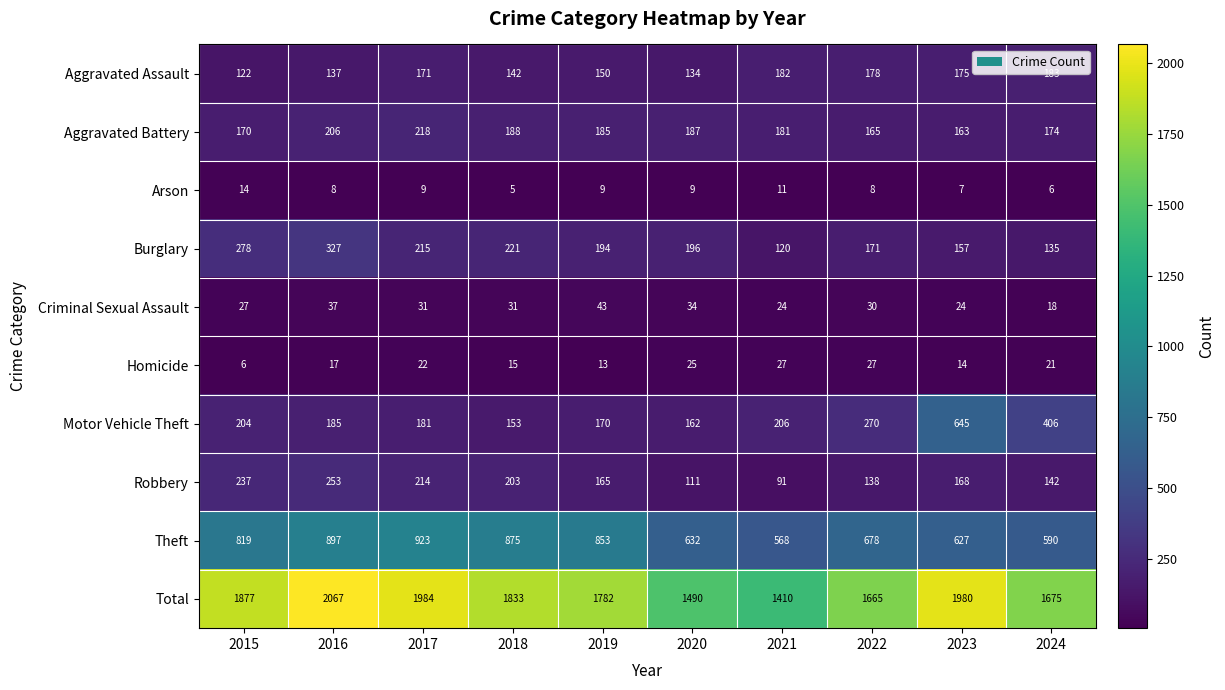

At which category does the chart reach its minimum across all series?

2018